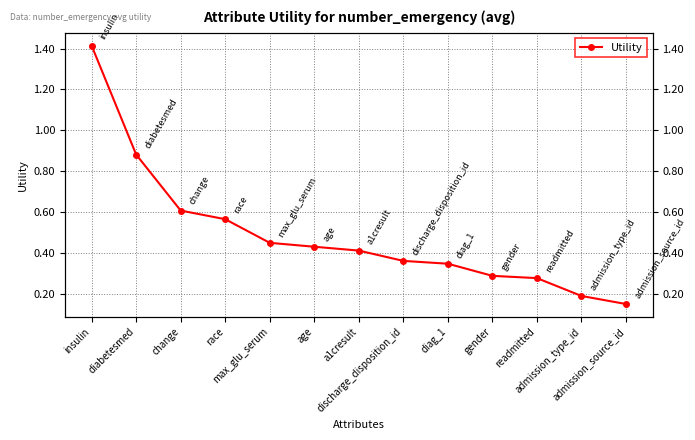

The value at diag_1 is 0.1. True or false?

False